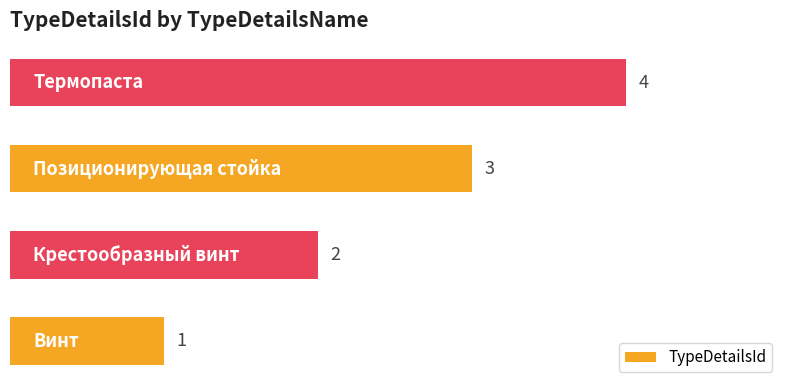

How many values are between 2 and 4?

3